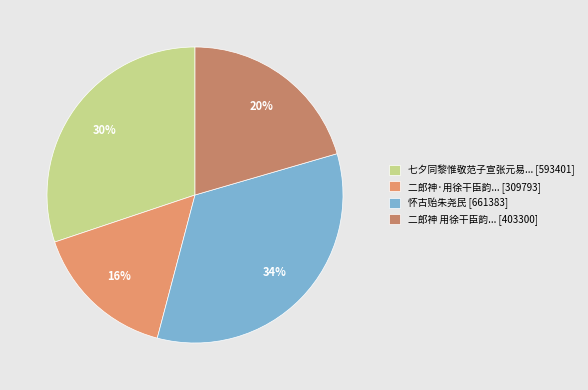

Count the number of slices in the pie.

4